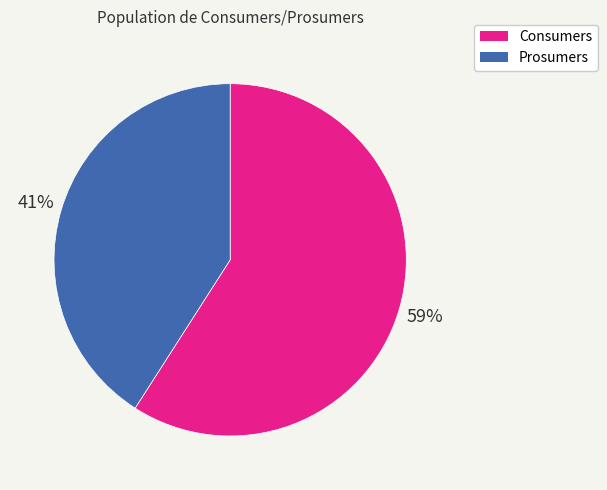

True or false: Consumers accounts for 59% of the total.

True